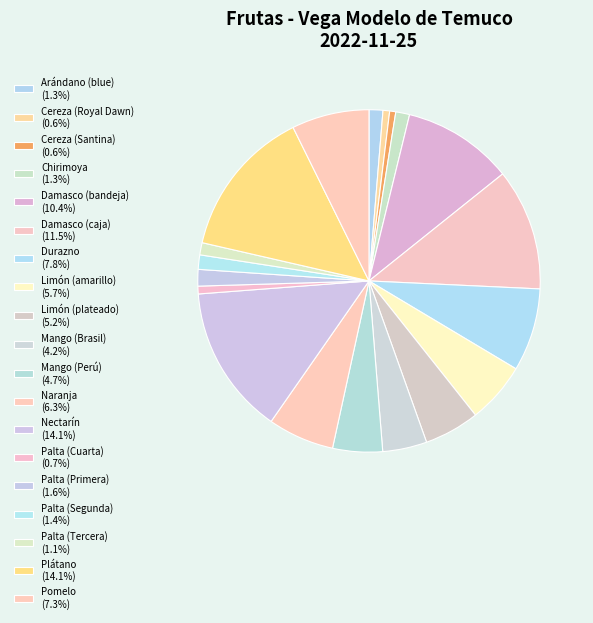

How many slices are in this pie chart?

19